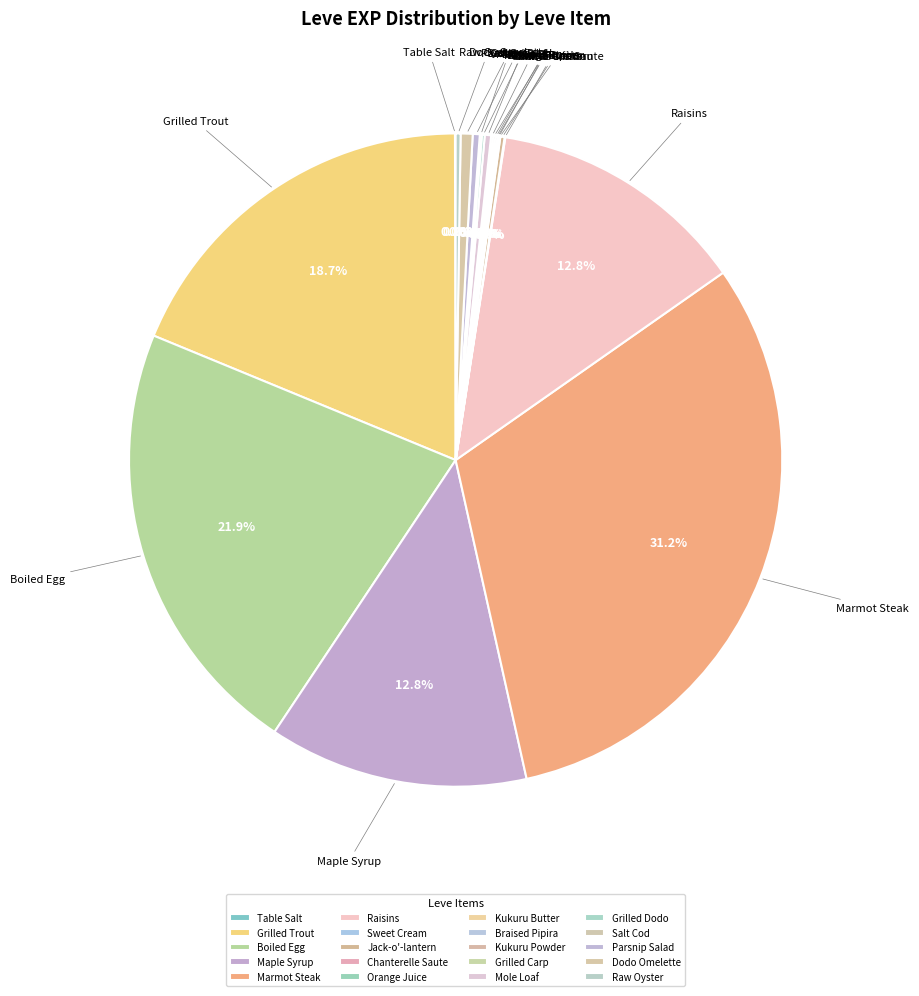

Combined, do Parsnip Salad and Dodo Omelette account for over 50%?

No